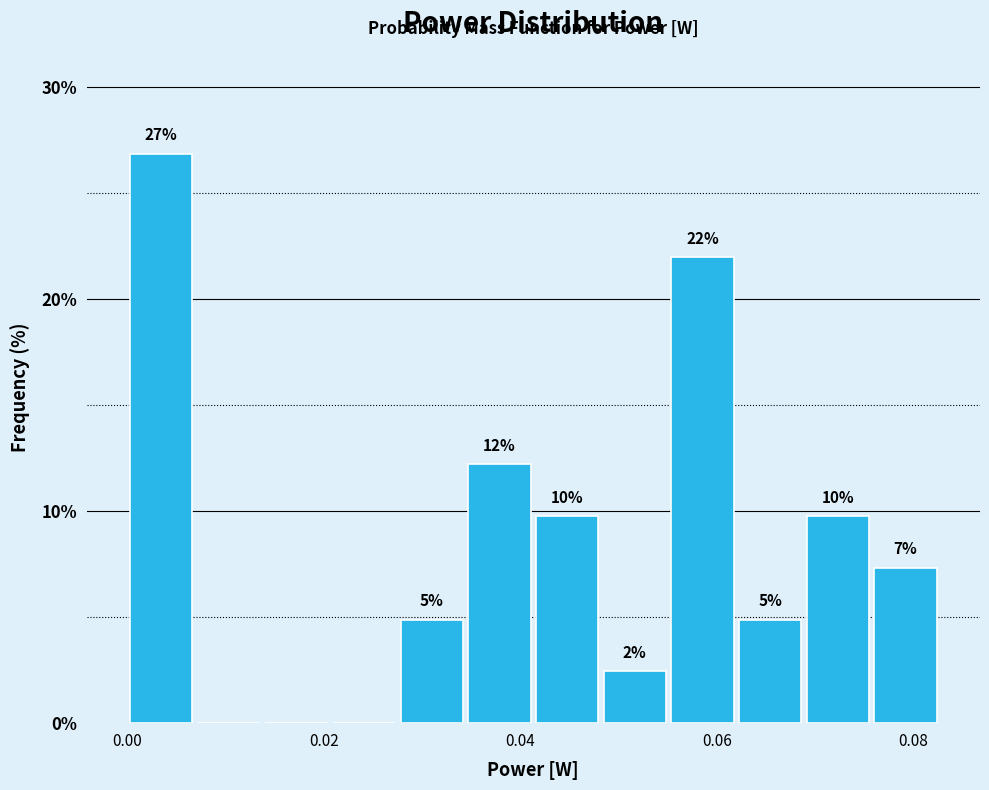

Around what value on the x-axis is the tallest bar? Give the approximate position of its centre, as read against the axis.

0.004